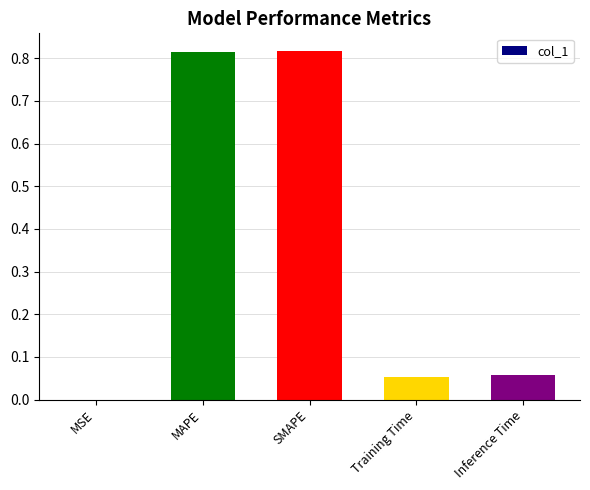

Are the bars horizontal?

No